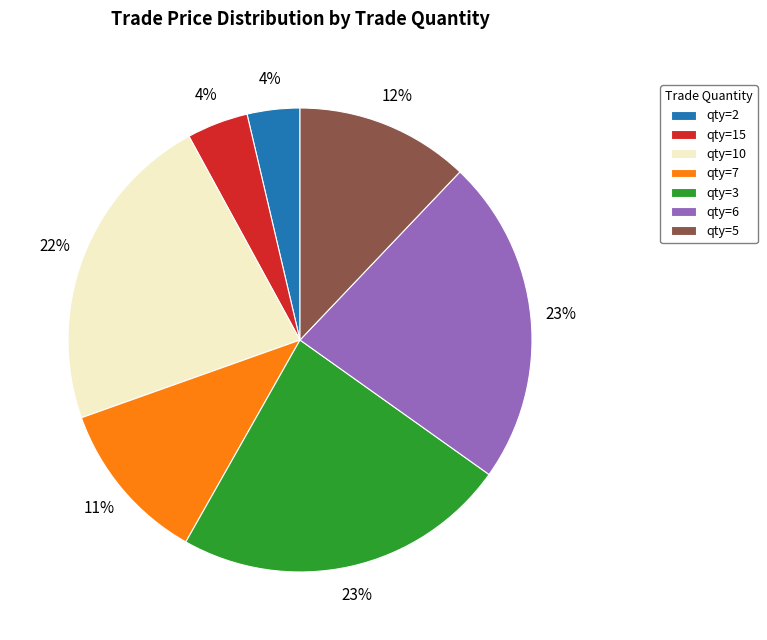

Between qty=5 and qty=3, which is larger?

qty=3